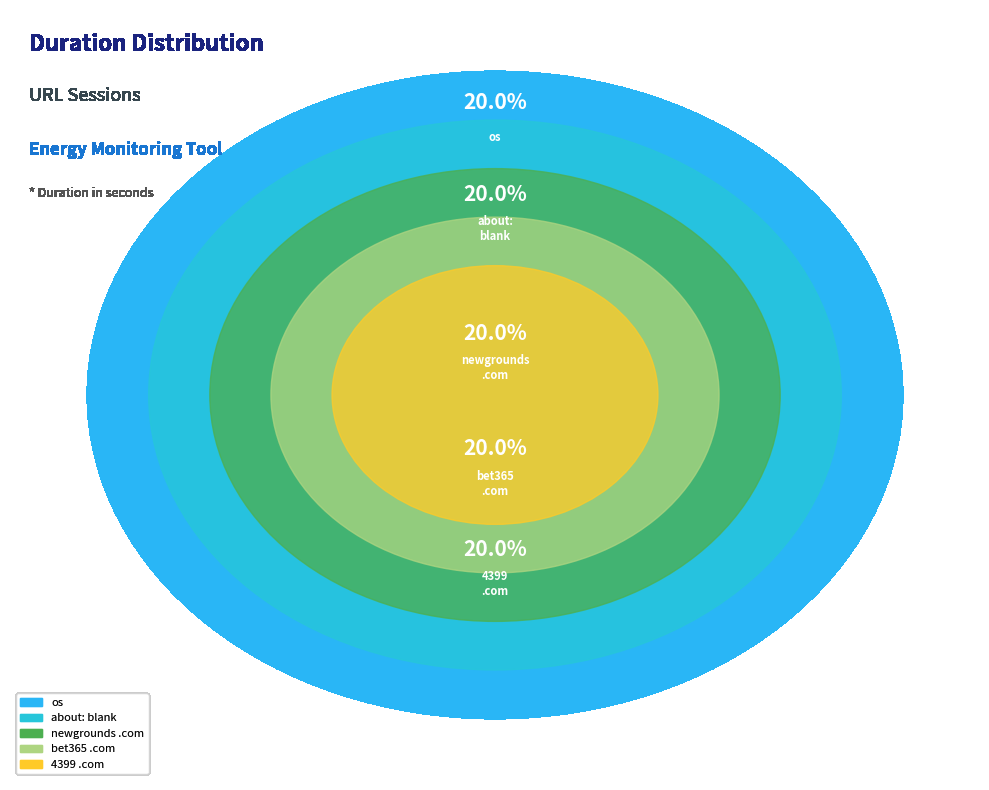

How many segments does this pie chart have?

5